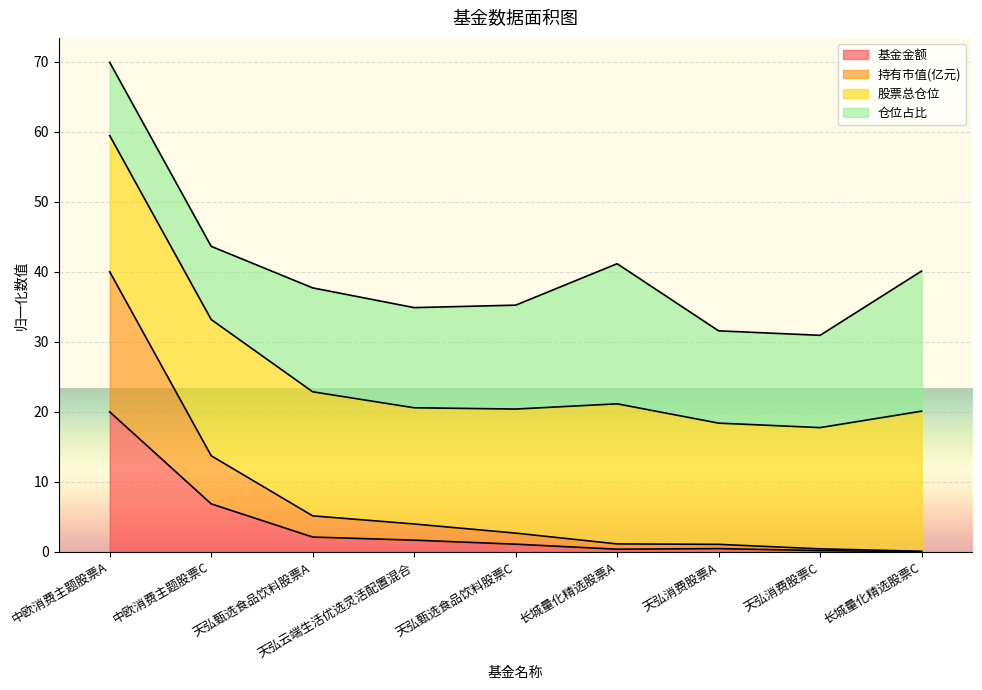

At how many categories does at least one series exceed 14?

1